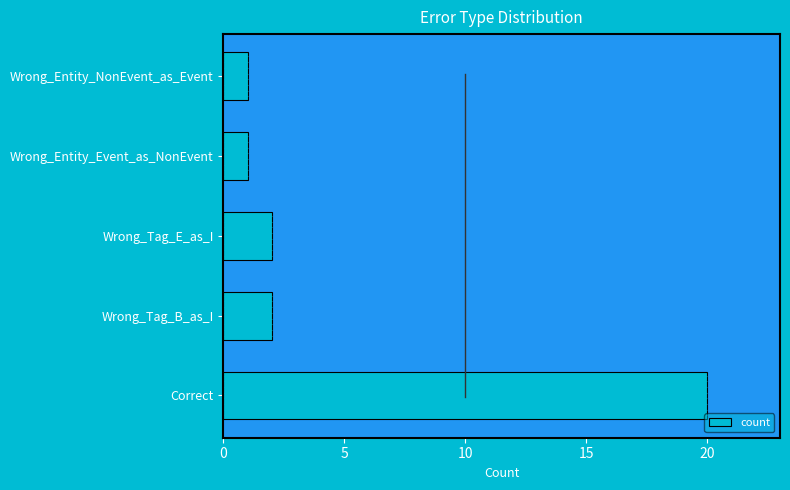

True or false: count has a value of 0 at Wrong_Entity_NonEvent_as_Event.

False